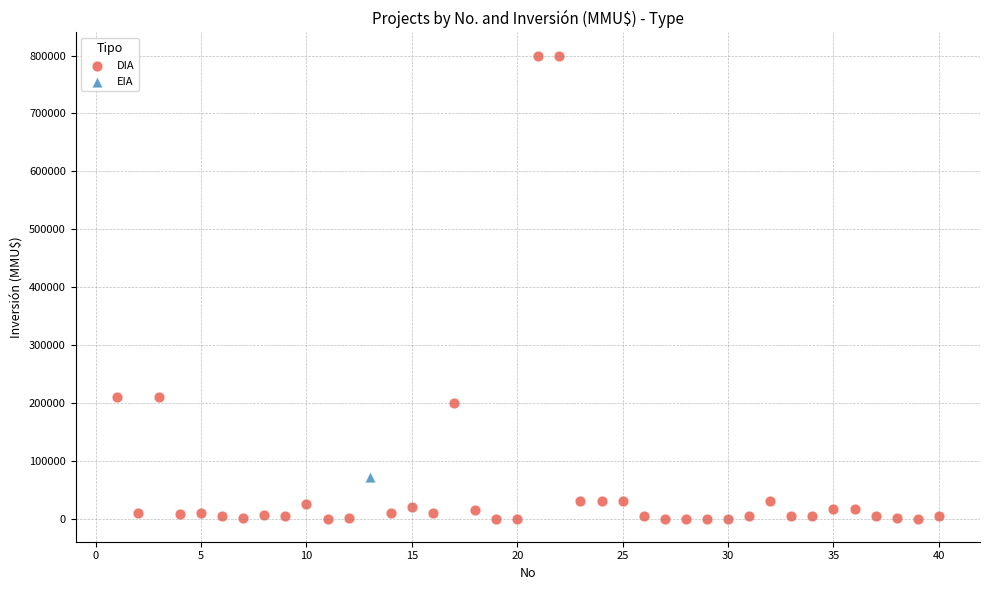

What are all the series names shown in the legend?

DIA, EIA